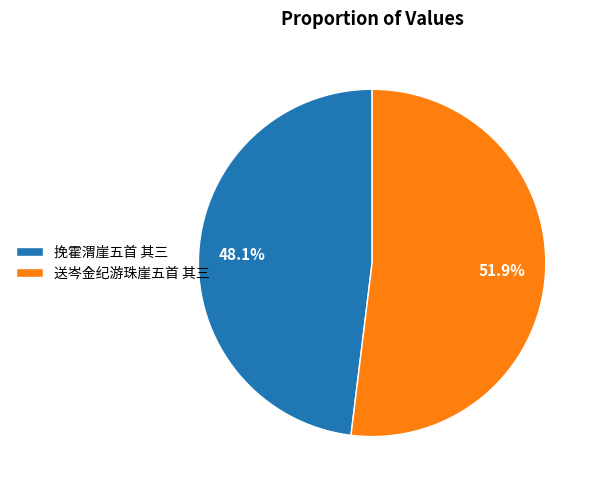

Which slice represents more than half of the pie?

送岑金纪游珠崖五首 其三